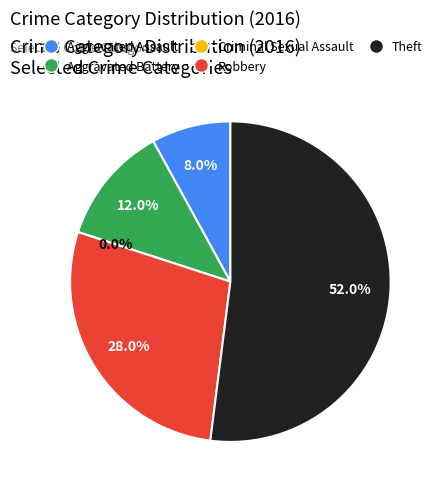

To the nearest percent, what percentage of the pie is Aggravated Assault?

8%